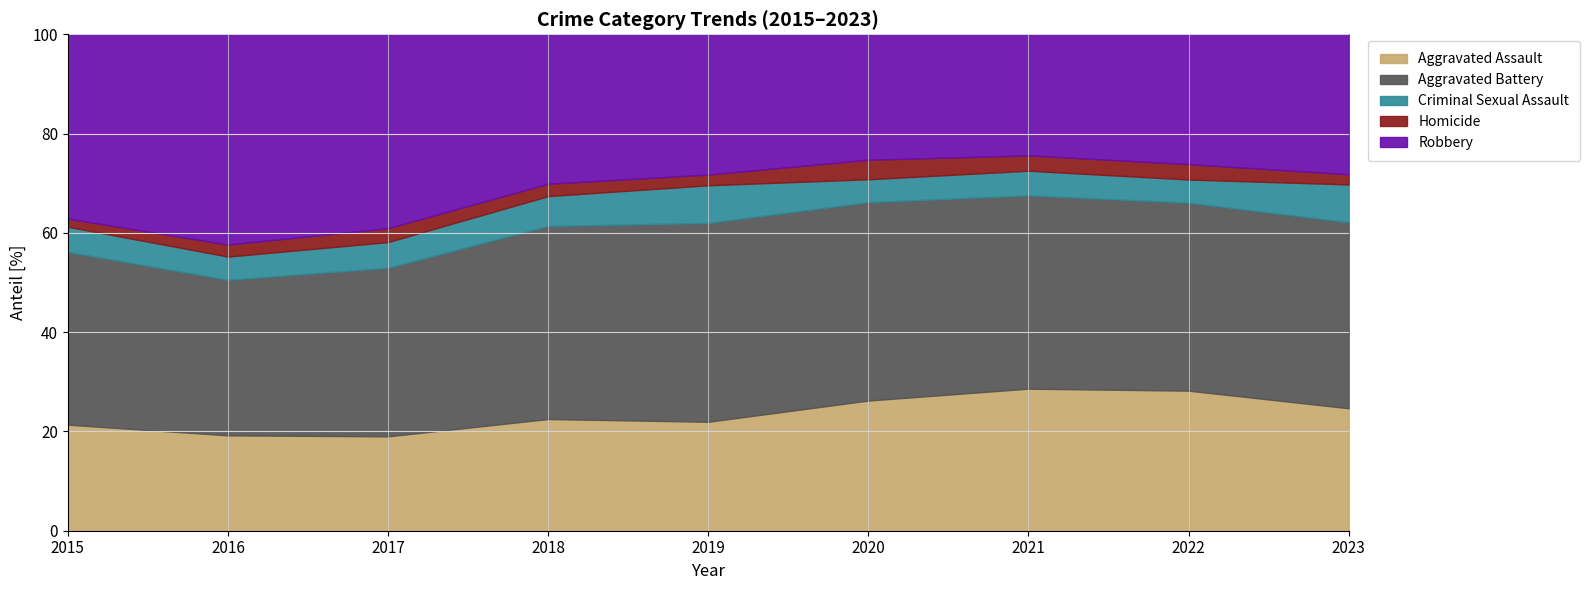

Which series changed the most between 2016 and 2023?

Robbery